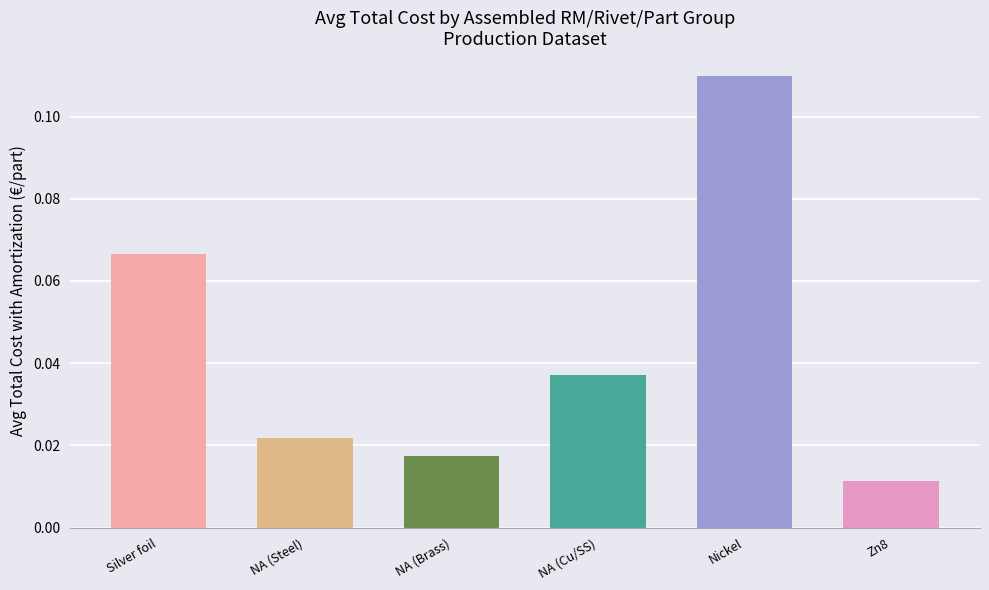

At which label is the value closest to 0?

Zn8